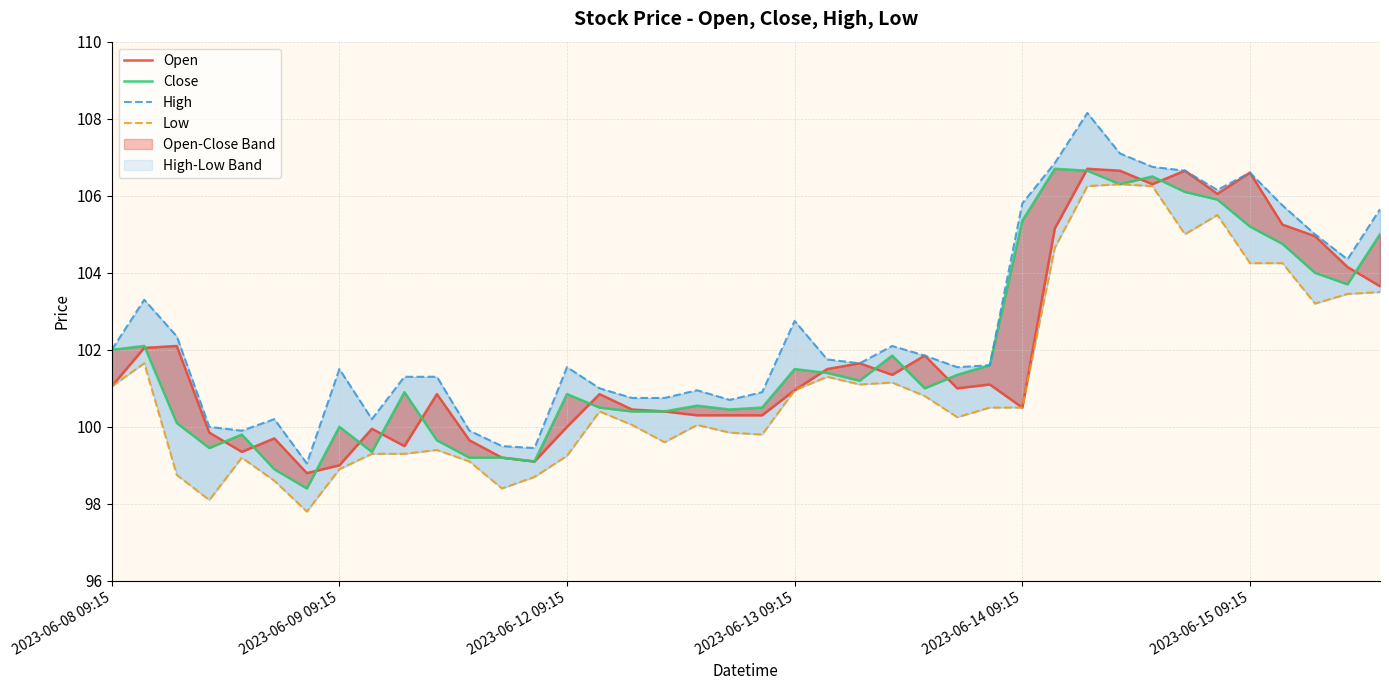

What is the lowest value of the High series?

99.0